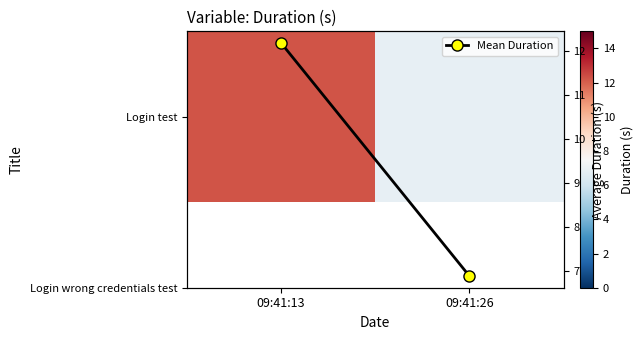

What is the maximum value shown in the chart?

12.2